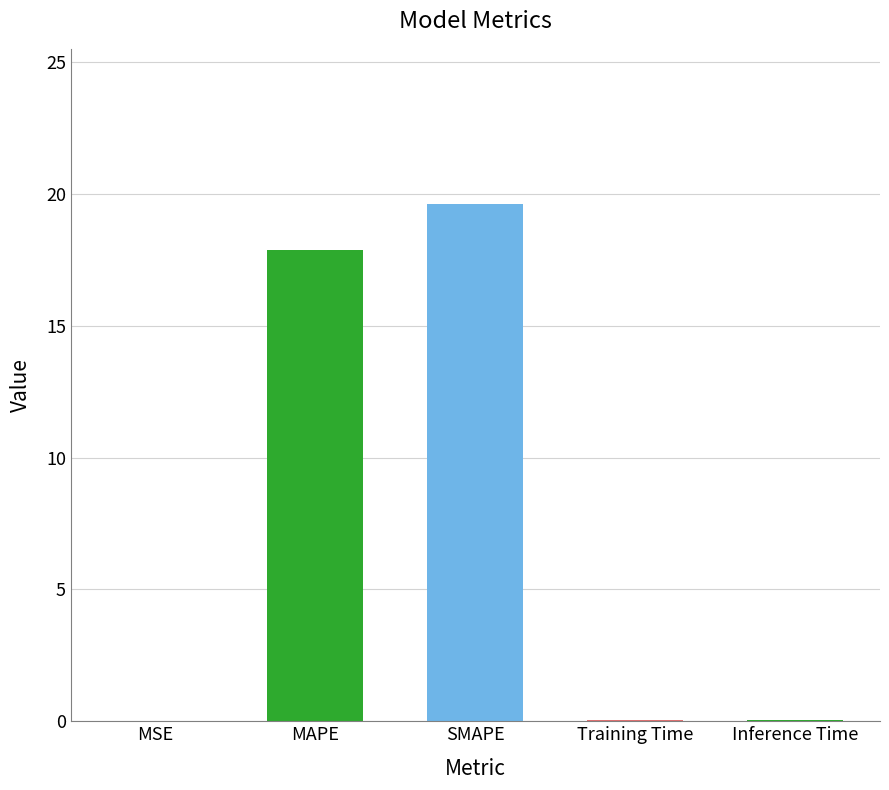

What is the sum of all values?

37.6